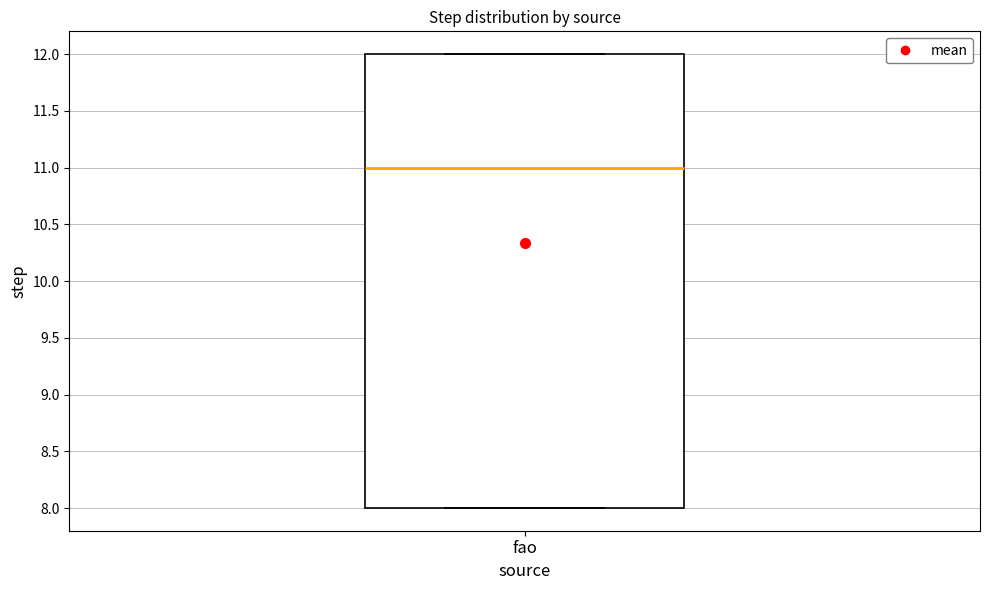

Transcribe this box plot: give where the median line is, the range the box spans, and where the two whiskers end, as read against the y-axis. The values are not printed on the chart, so give them approximately, as read against the axis.

median 11, box 8 to 12, whiskers 8 to 12